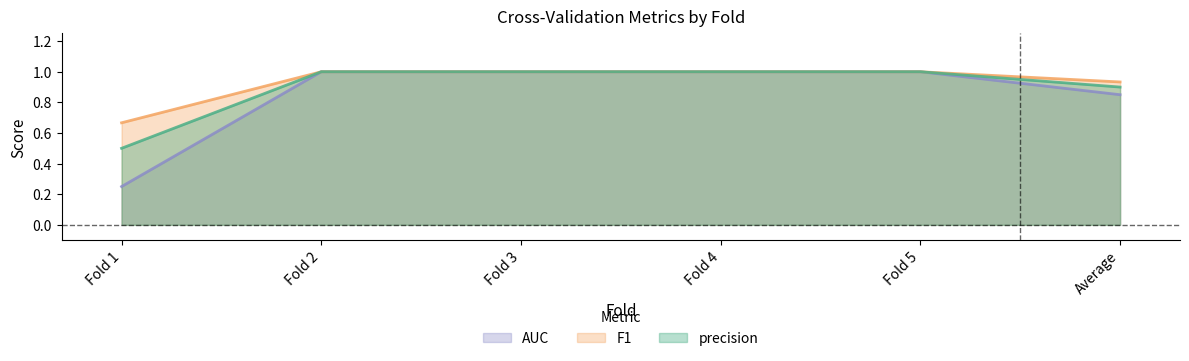

At how many categories does at least one series exceed 0?

6